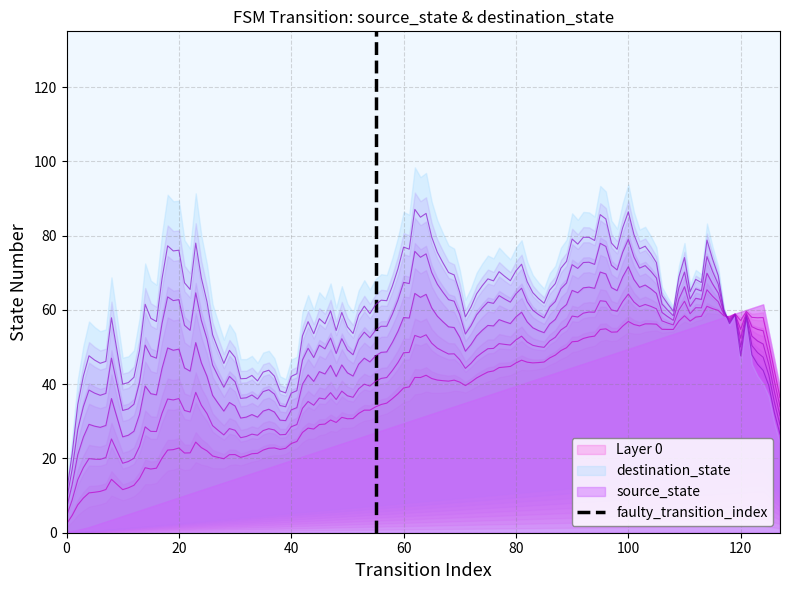

The value at 0 is -1. True or false?

False